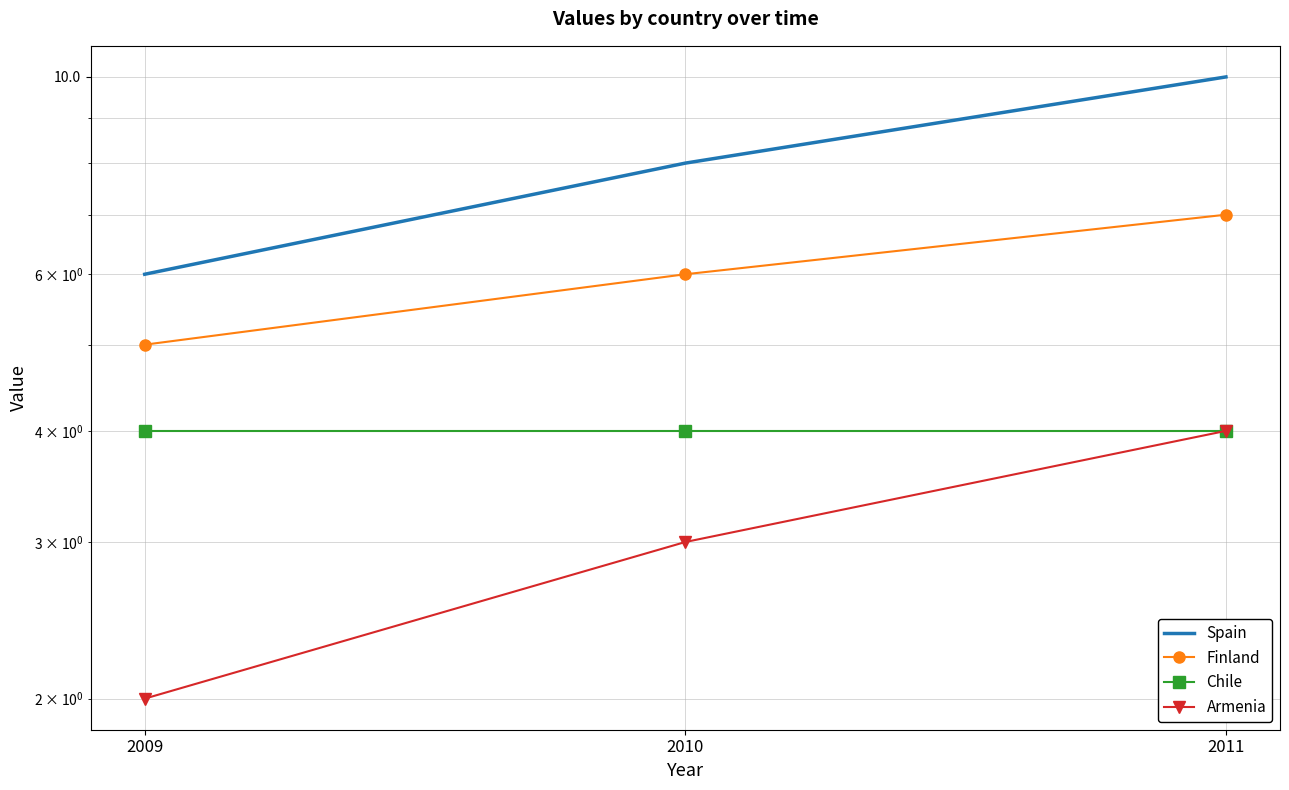

The Armenia series shows 2 at 2010. True or false?

False